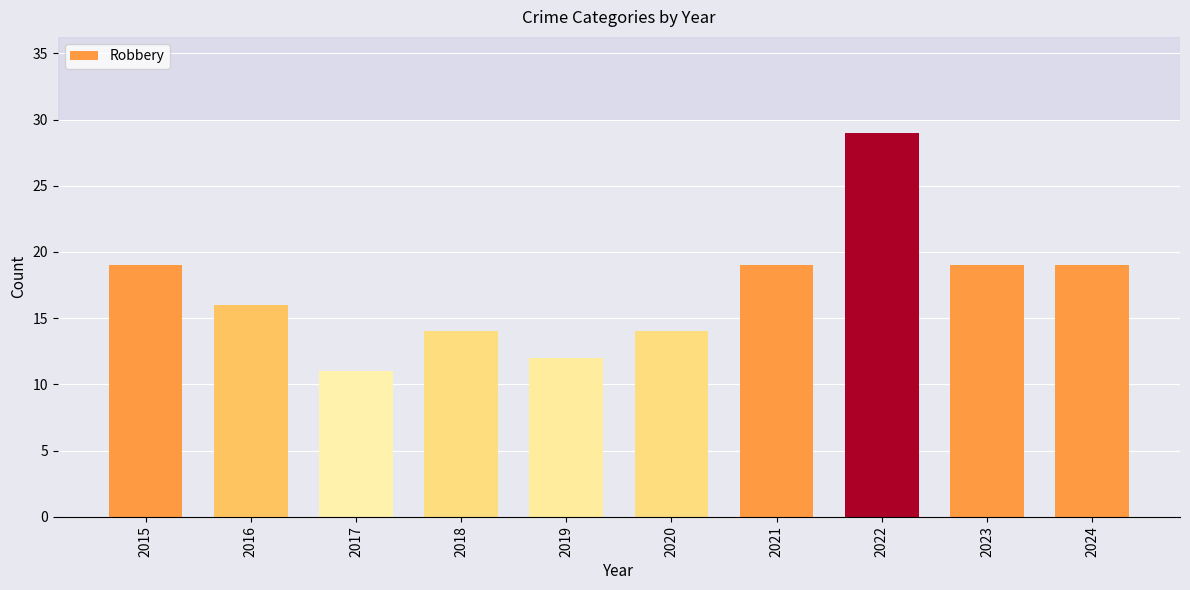

The chart shows a value of 10 at 2024. True or false?

False